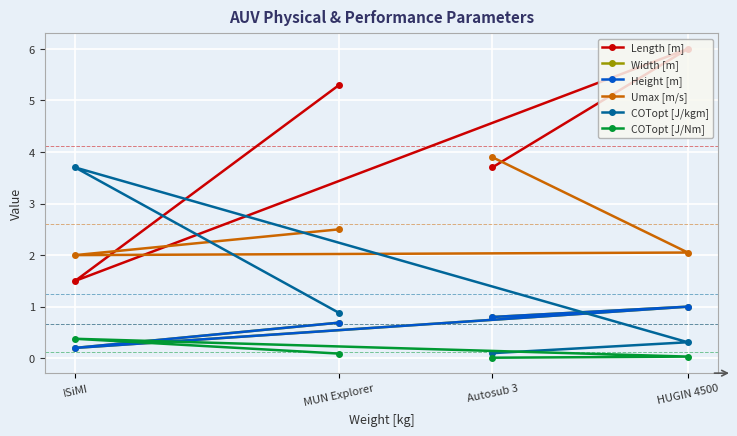

Which series changed the most between Autosub 3 and MUN Explorer?

Length [m]